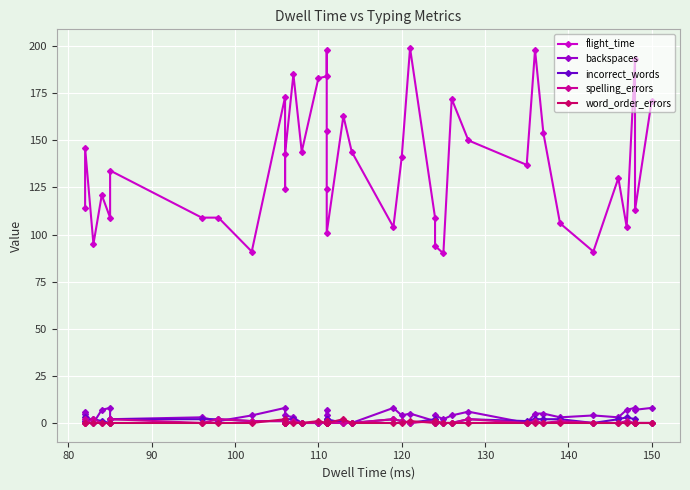

Reading left to right, what are all the values shown in this chart?

flight_time: 114	146	95	121	109	134	109	109	91	173	124	143	185	144	183	184	198	155	124	101	163	144	104	141	199	109	94	90	172	150	137	198	154	106	91	130	104	193	113	171
backspaces: 6	5	0	7	8	2	3	1	4	8	0	4	3	0	0	0	0	4	7	1	1	0	8	4	5	1	4	2	4	6	0	5	5	3	4	3	7	8	7	8
incorrect_words: 3	1	2	1	0	2	2	2	1	1	0	2	2	0	0	0	1	2	0	2	0	0	2	1	0	2	0	0	0	2	1	2	2	2	0	2	3	2	0	0
spelling_errors: 2	0	2	0	0	2	0	2	1	1	0	0	1	0	0	0	1	1	0	0	0	0	2	1	0	1	0	0	0	2	0	1	0	1	0	0	1	0	0	0
word_order_errors: 0	0	0	0	0	0	0	0	0	2	0	0	0	0	1	0	1	0	0	0	2	0	0	0	1	0	1	0	0	0	0	0	0	0	0	0	0	0	0	0